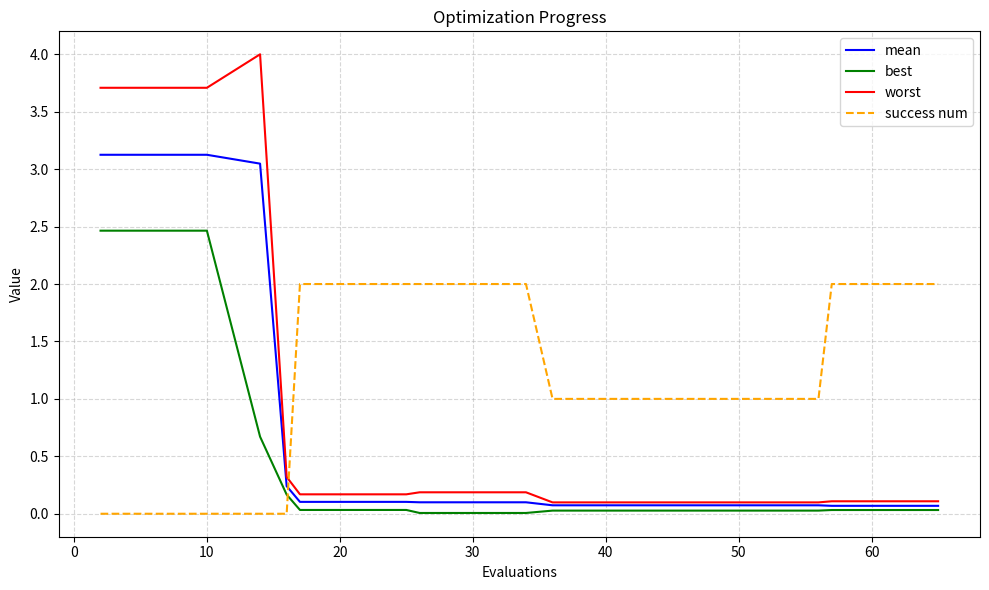

List the series in order of their overall mean, lowest first.

best, mean, worst, success num